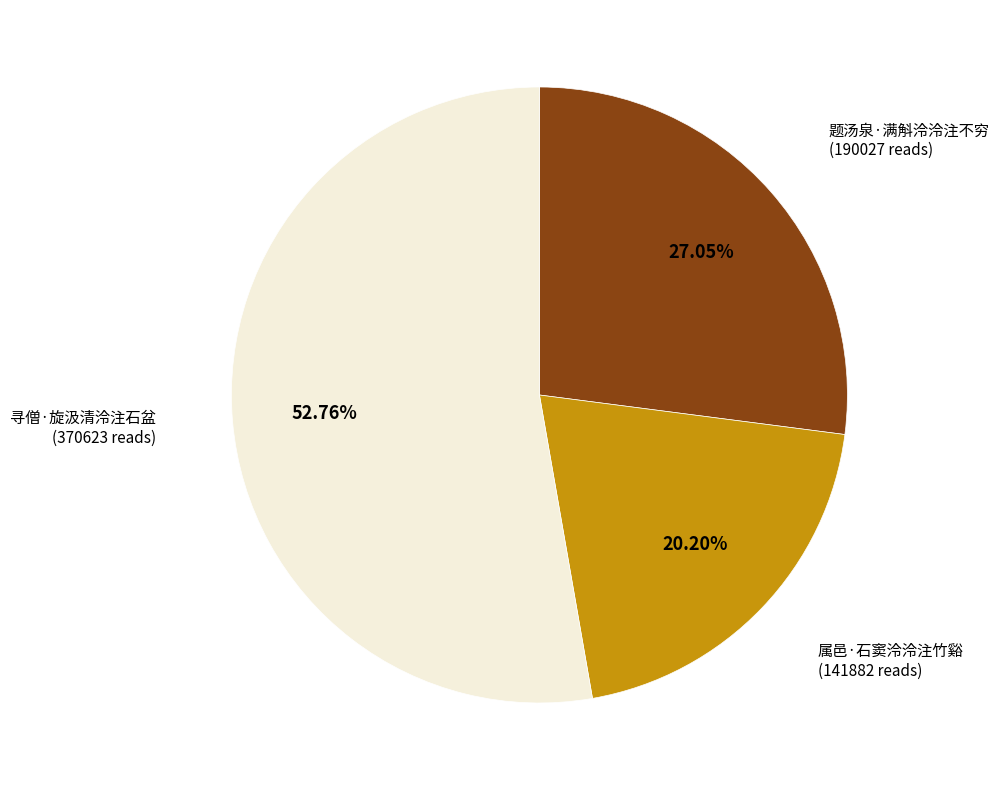

Is there any slice that represents more than half of the pie?

Yes